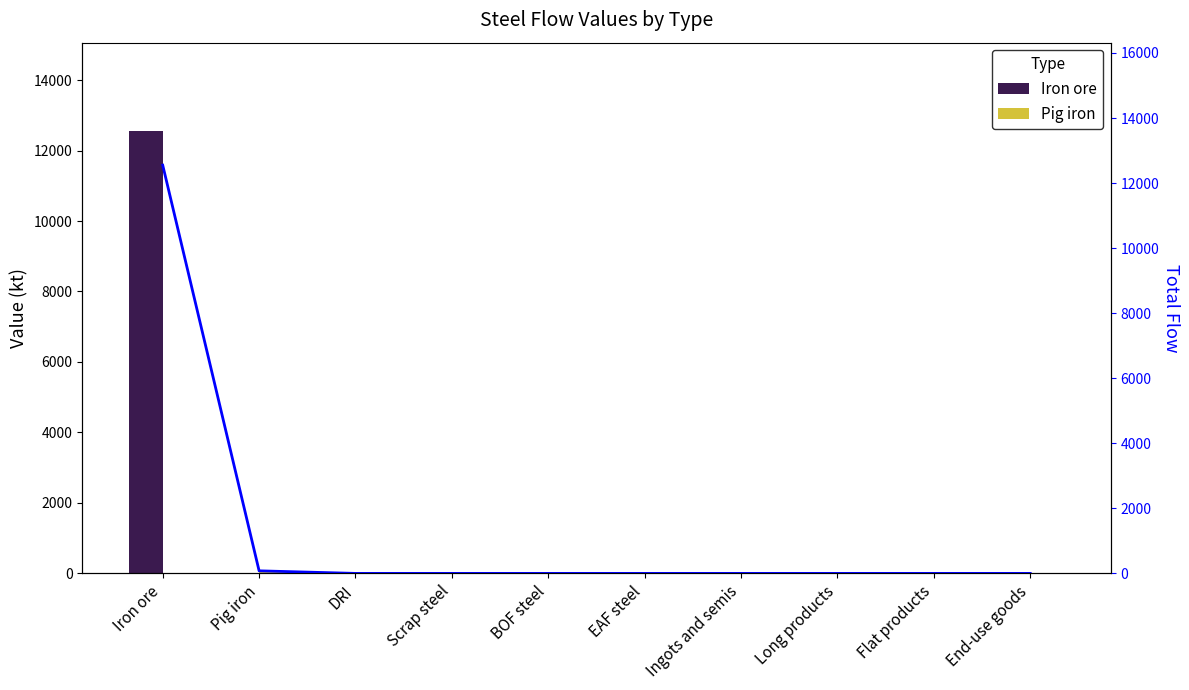

True or false: Total flow has a value of 79.1 at Pig iron.

True